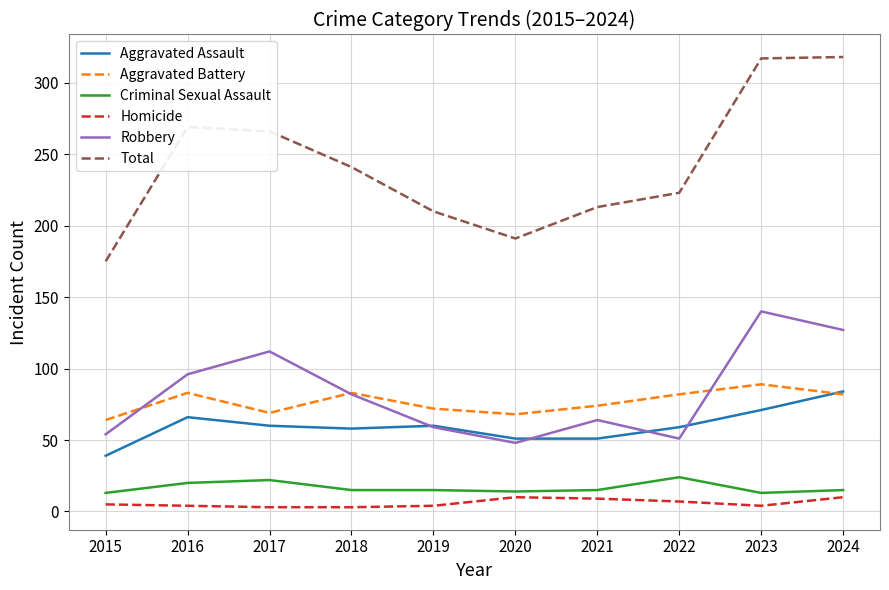

What is the maximum value for Aggravated Battery?

89